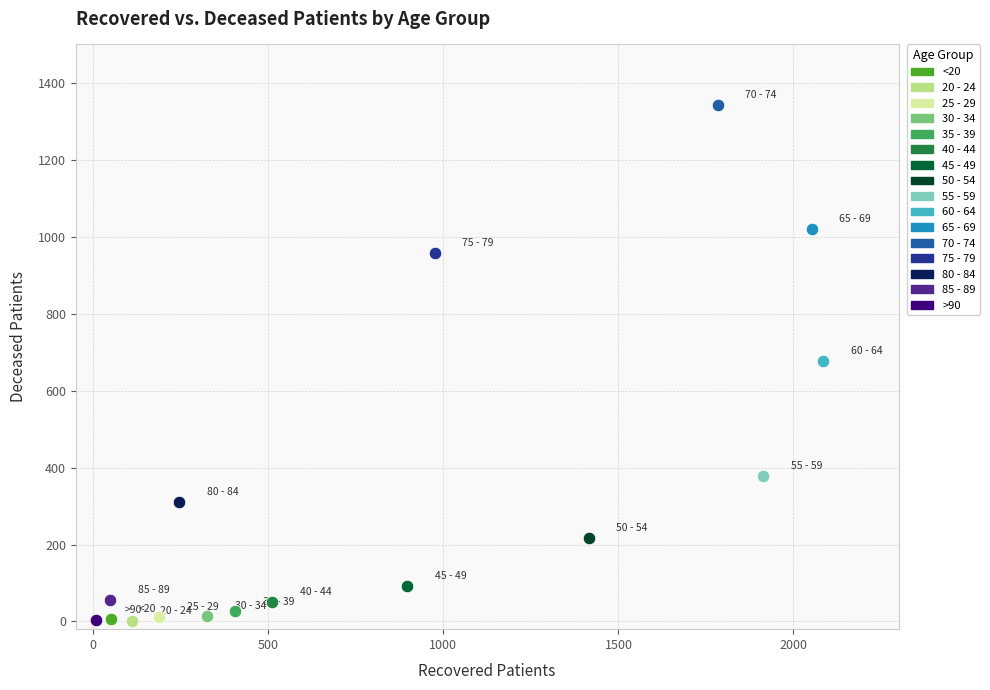

What are all the series names shown in the legend?

<20, 20 - 24, 25 - 29, 30 - 34, 35 - 39, 40 - 44, 45 - 49, 50 - 54, 55 - 59, 60 - 64, 65 - 69, 70 - 74, 75 - 79, 80 - 84, 85 - 89, >90